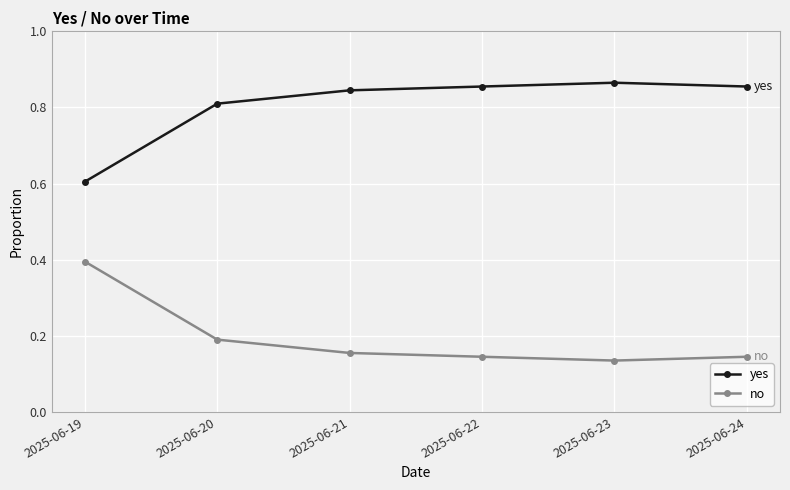

True or false: no has a value of 0.3 at 2025-06-20.

False